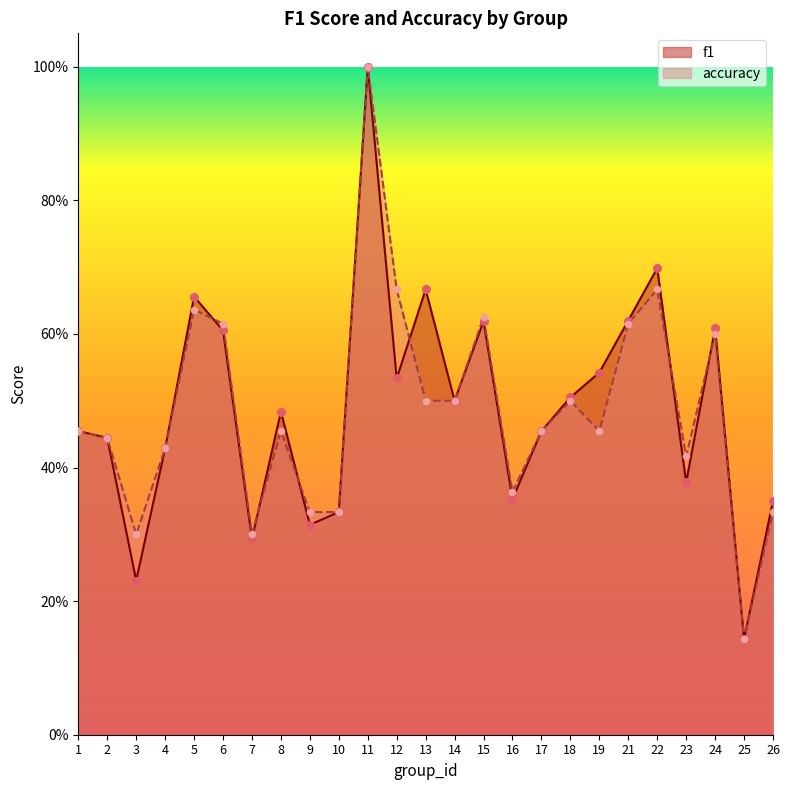

Which series has the largest total across all categories?

f1